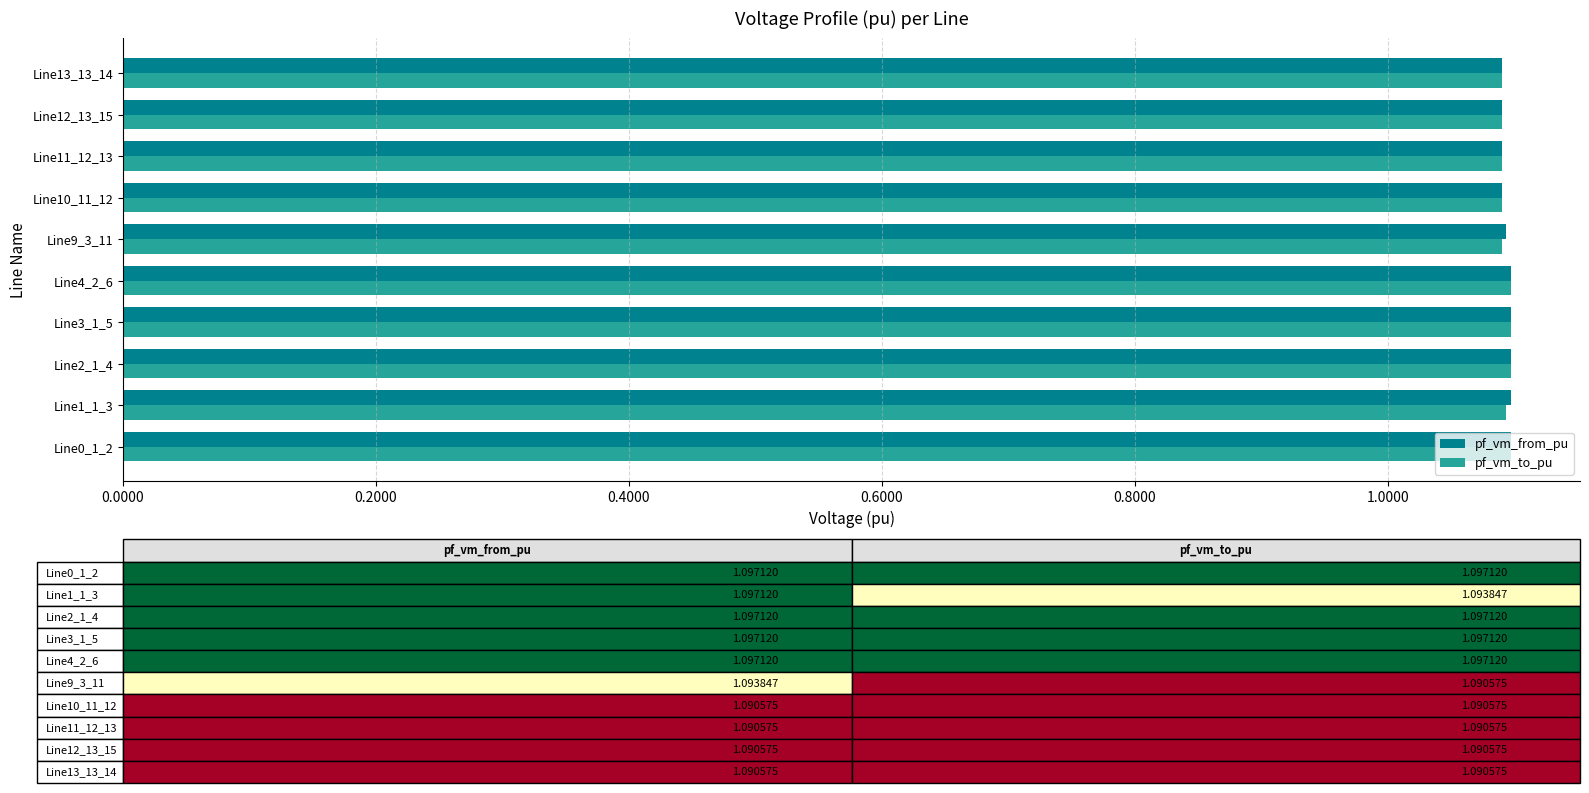

How many pf_vm_from_pu values are between 1 and 2?

10